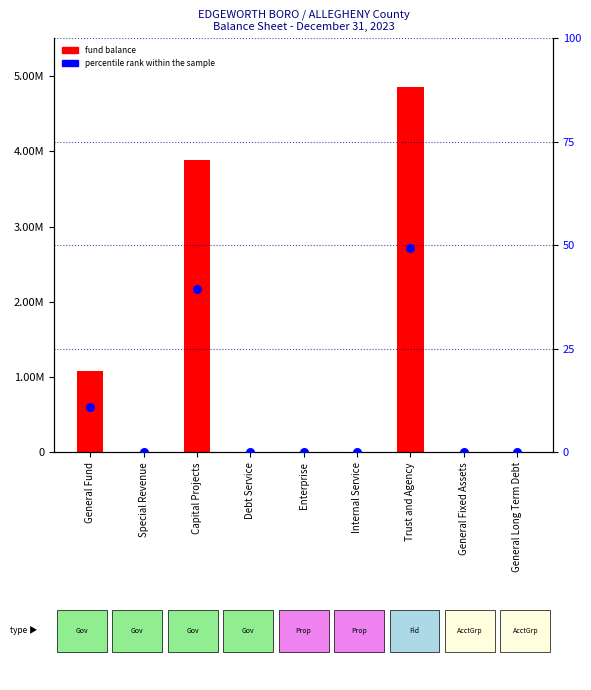

Which series has the largest Y range (max minus min)?

Fund Balance / Retained Earnings